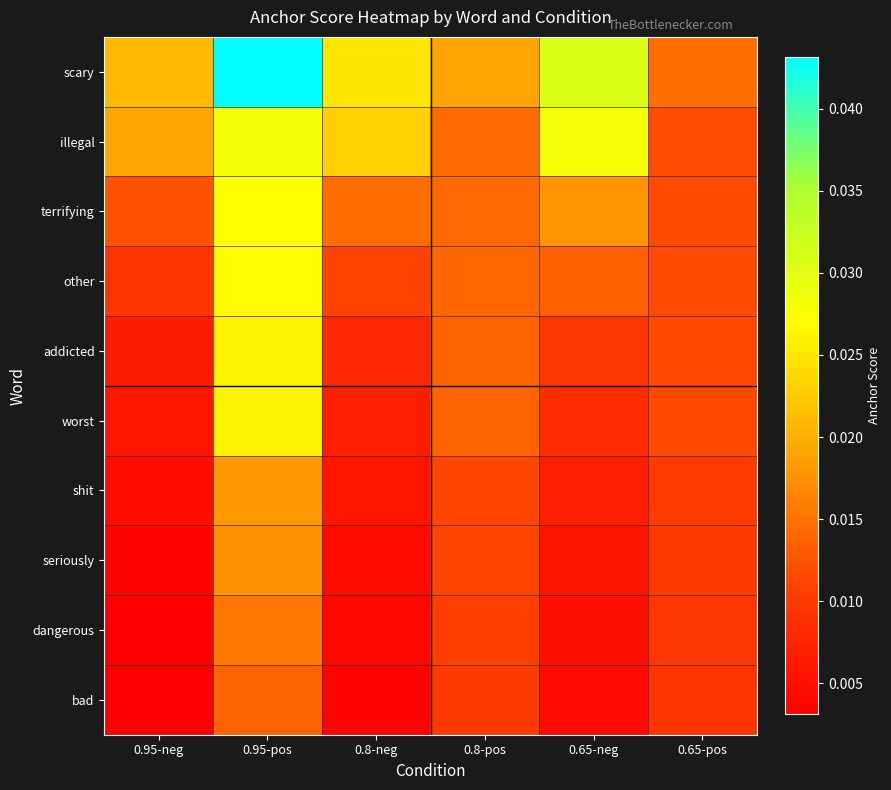

At which category is the sum across all series the highest?

0.95-pos